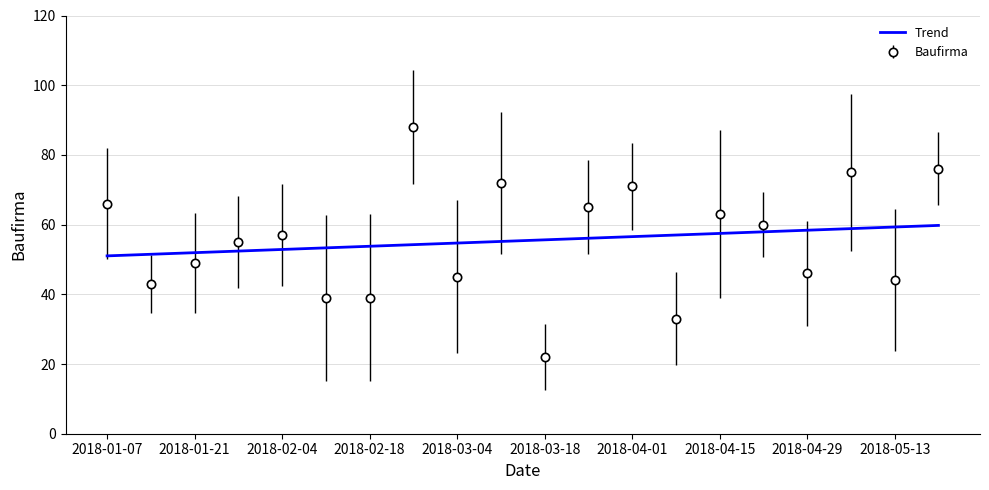

What is the greatest value displayed?

88